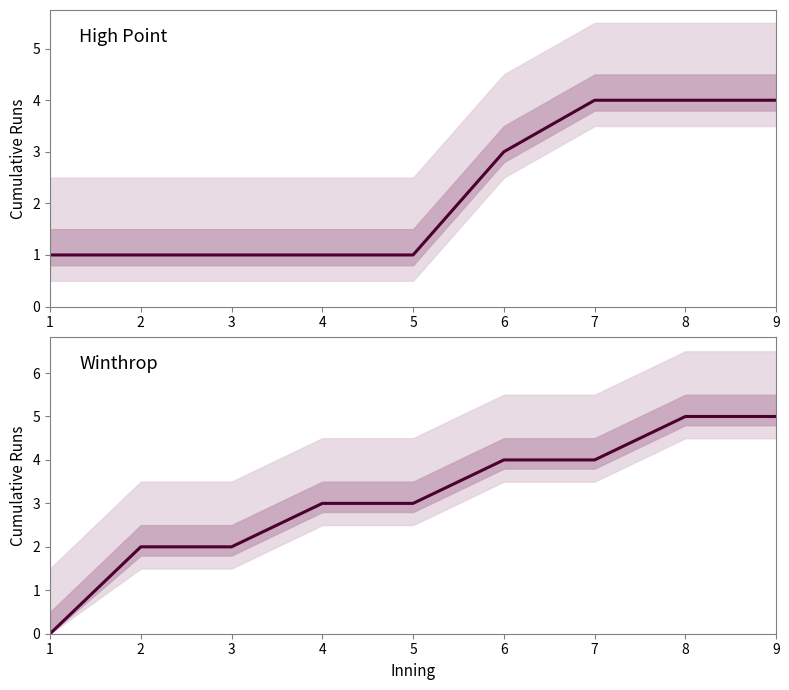

Count the number of categories in the chart.

9